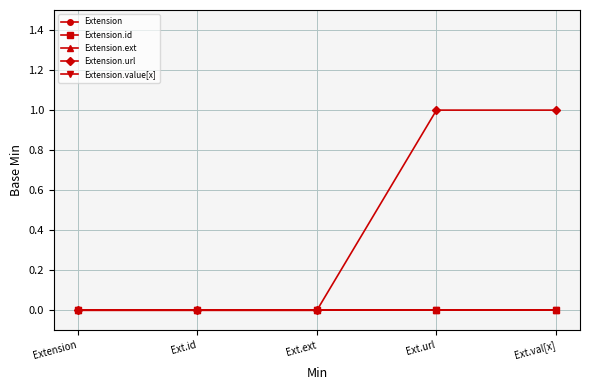

True or false: Extension has more than 0 points higher than both neighbors.

False